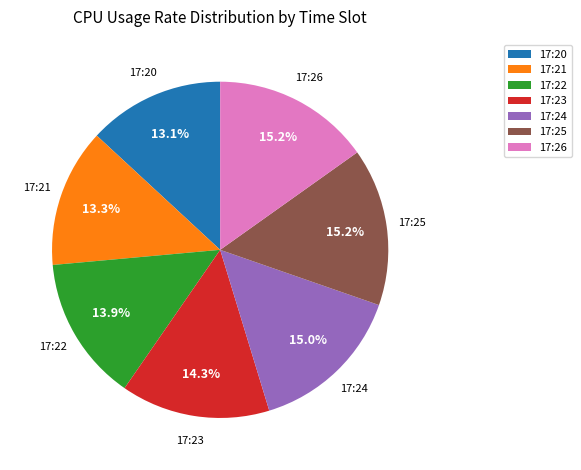

Count the number of slices in the pie.

7